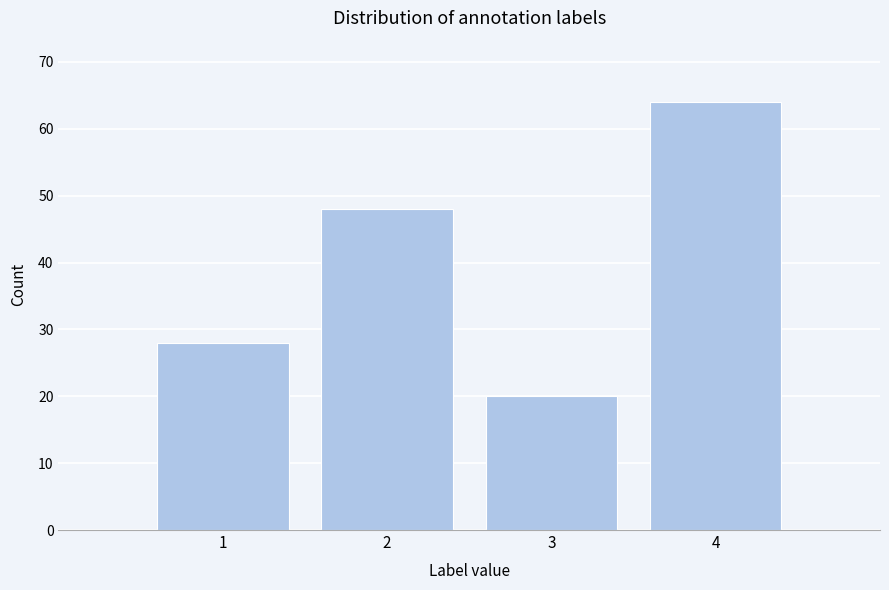

Over which range of the x-axis is the bar tallest?

3.5 to 4.5